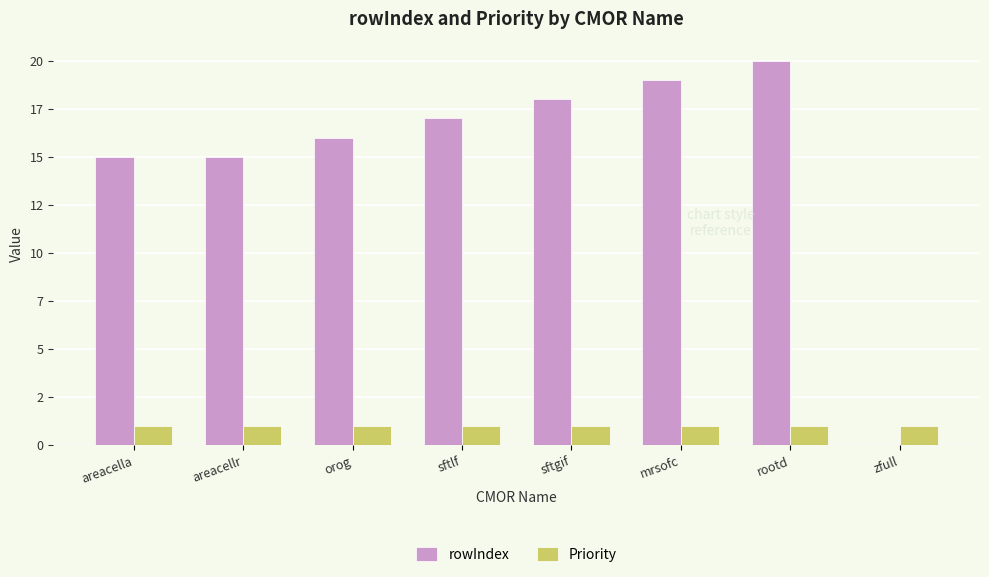

How many positive values does the rowIndex series have?

7